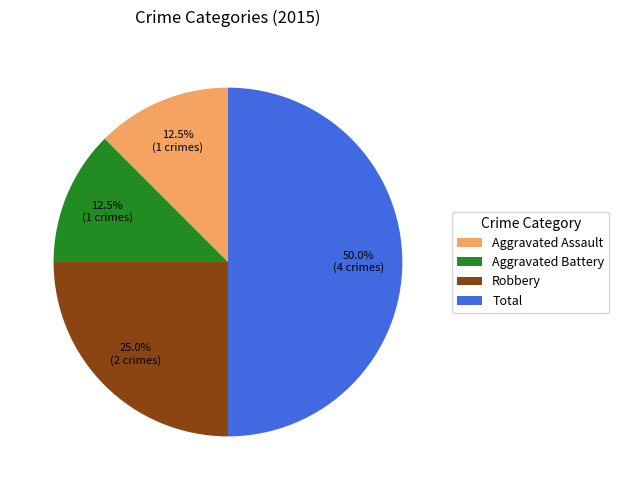

Do Aggravated Battery and Robbery together represent more than half of the pie?

No